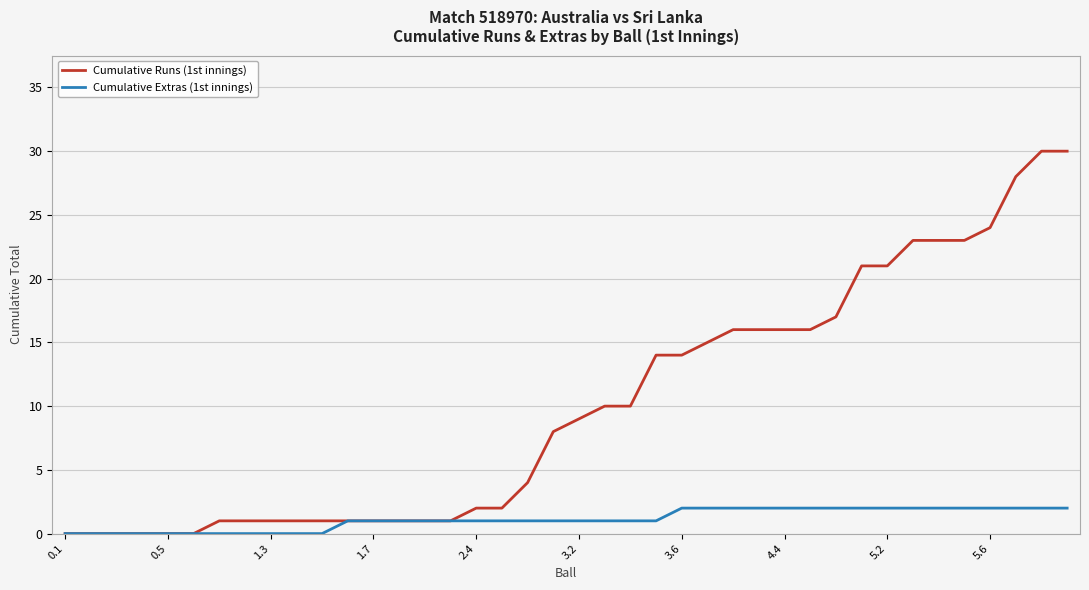

Rank the series by their average value, from highest to lowest.

Cumulative Runs (1st innings), Cumulative Extras (1st innings)